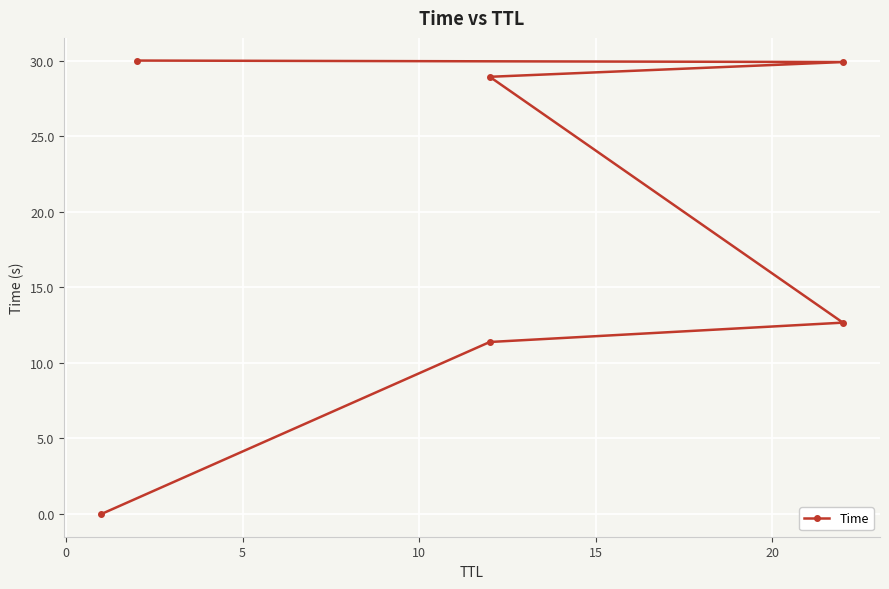

True or false: there are more than 0 points higher than both neighbors.

False